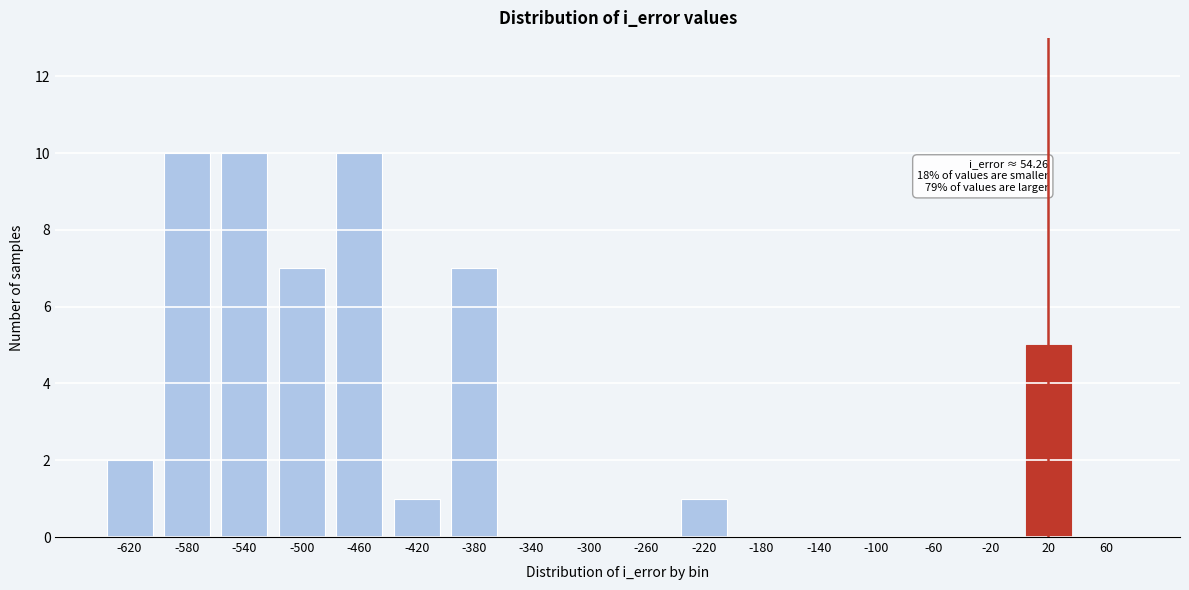

Reading left to right, list all the values displayed in this chart.

-620=2	-580=10	-540=10	-500=7	-460=10	-420=1	-380=7	-340=0	-300=0	-260=0	-220=1	-180=0	-140=0	-100=0	-60=0	-20=0	20=5	60=0